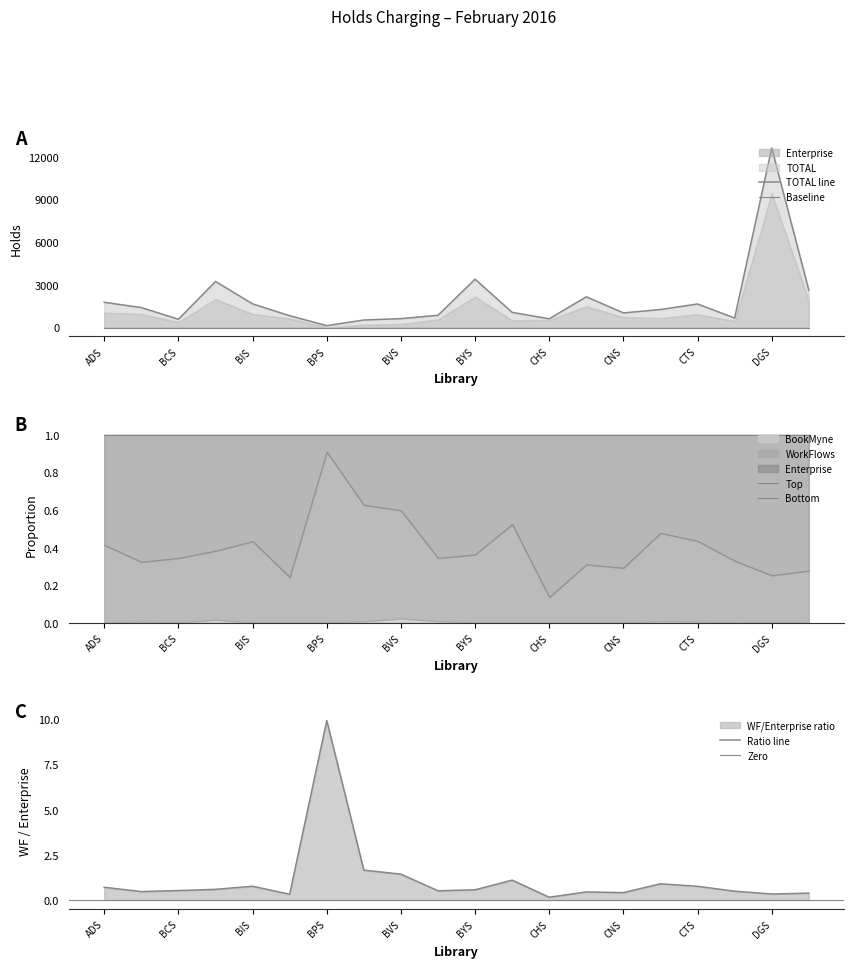

At which category does WorkFlows reach its first local peak?

BFS